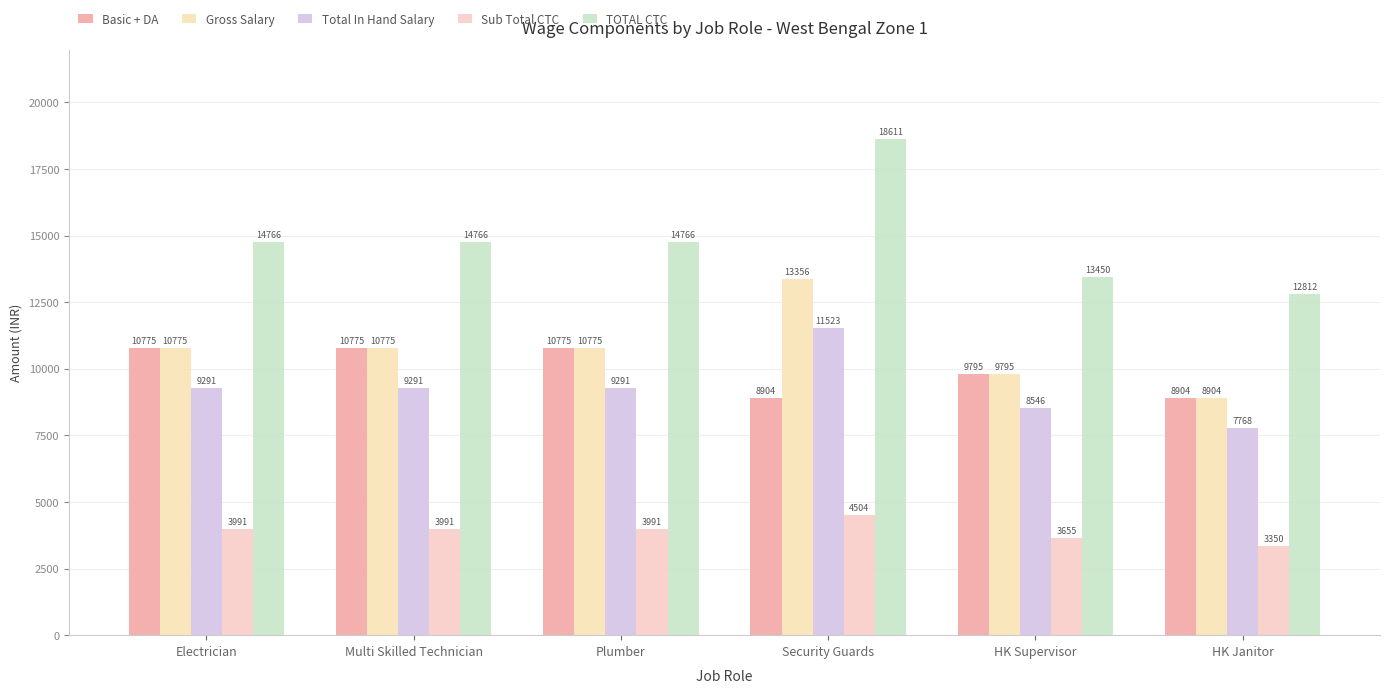

How many series are shown in this chart?

5